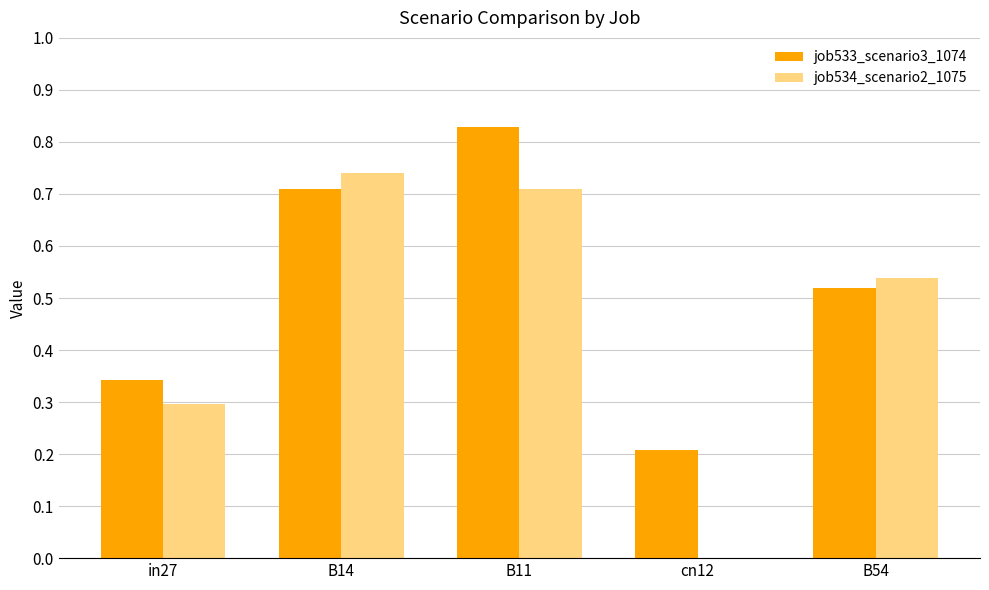

At which category is the sum across all series the highest?

B11